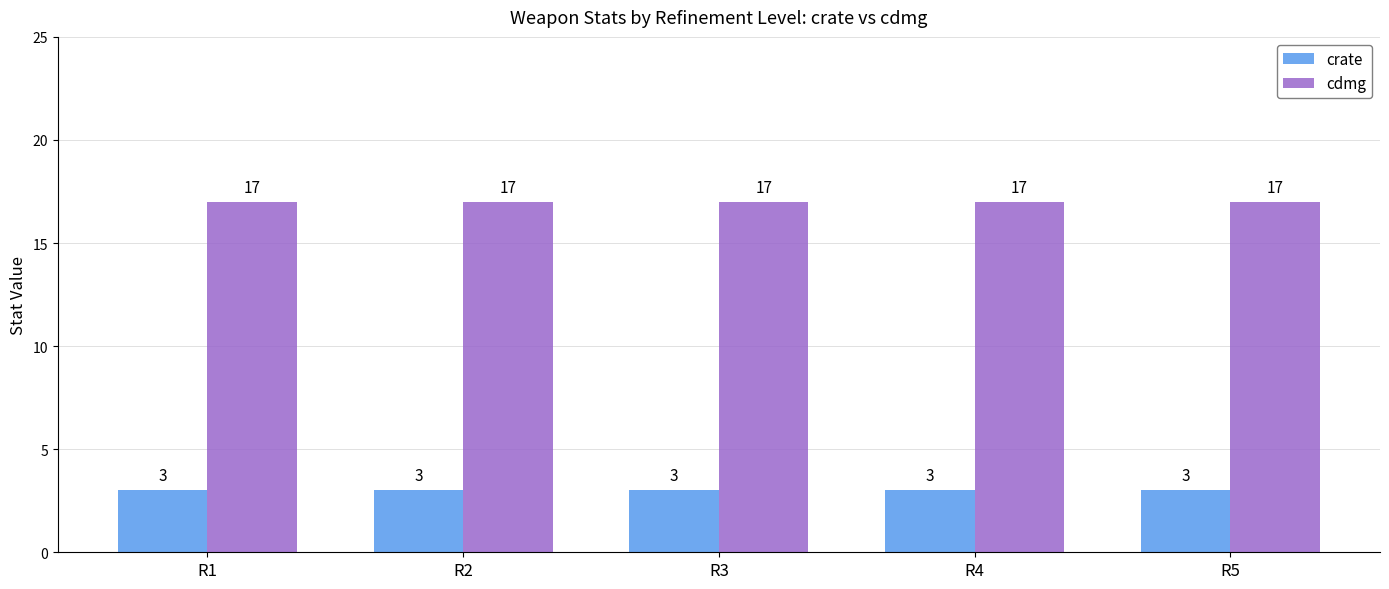

What is the maximum value shown in the chart?

17